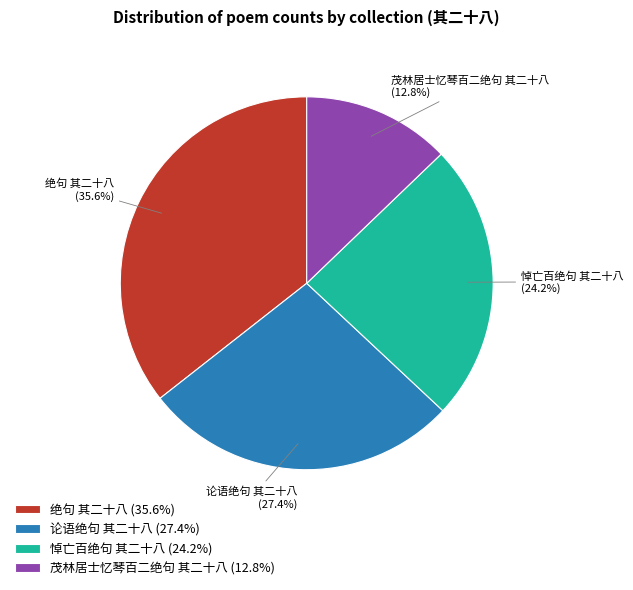

True or false: 悼亡百绝句 其二十八 accounts for 18% of the total.

False